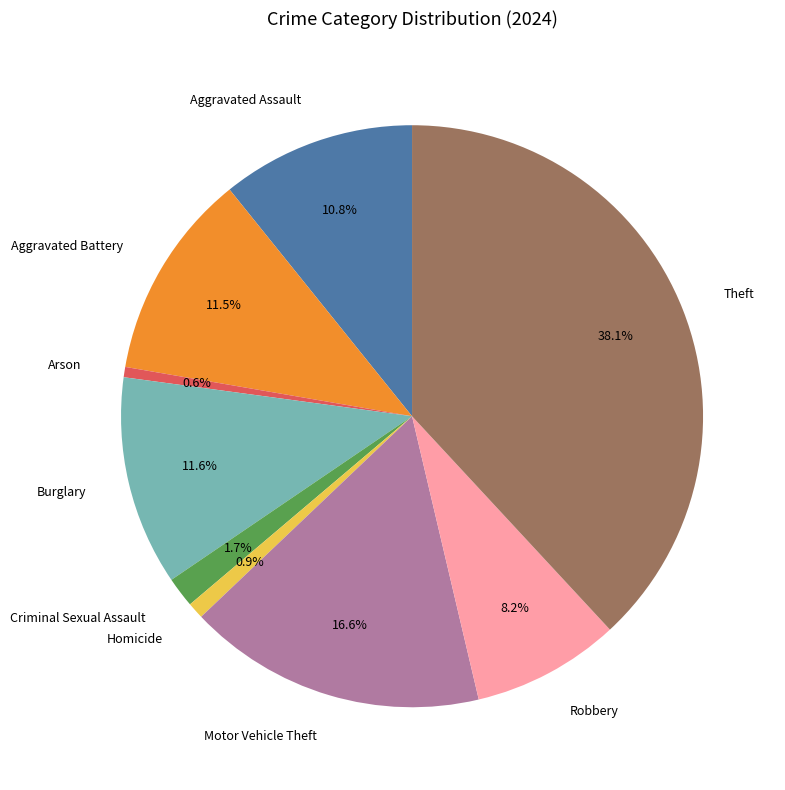

Between Aggravated Assault and Motor Vehicle Theft, which is larger?

Motor Vehicle Theft